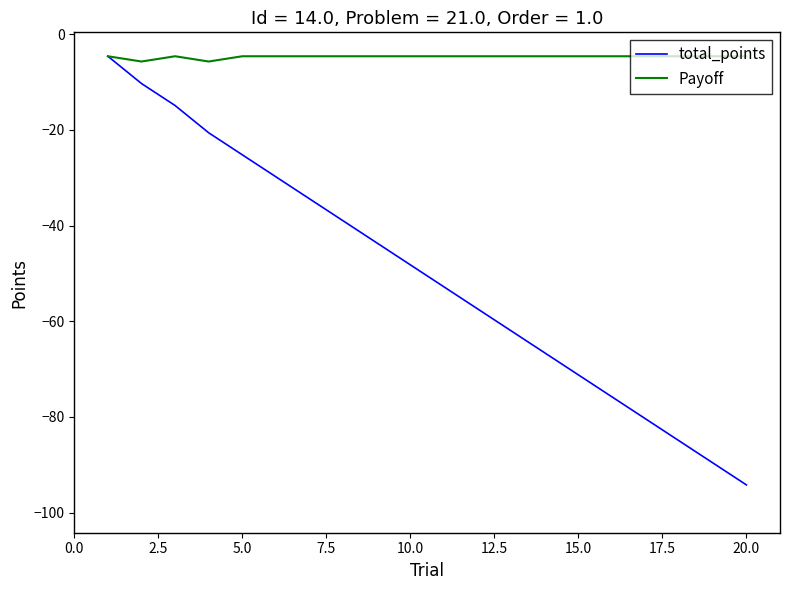

What is the sum of all Payoff values?

-94.2